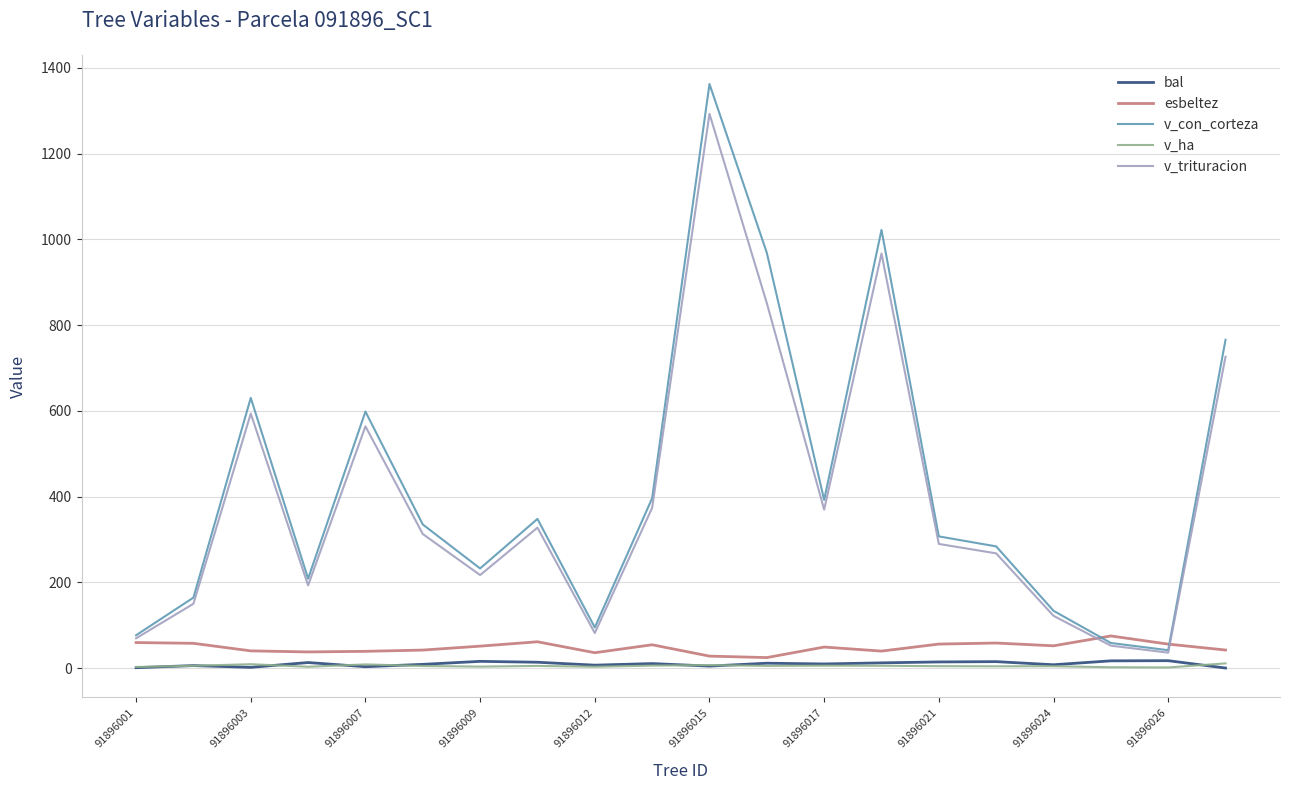

After their last crossing, which series has the higher values: bal or v_ha?

v_ha